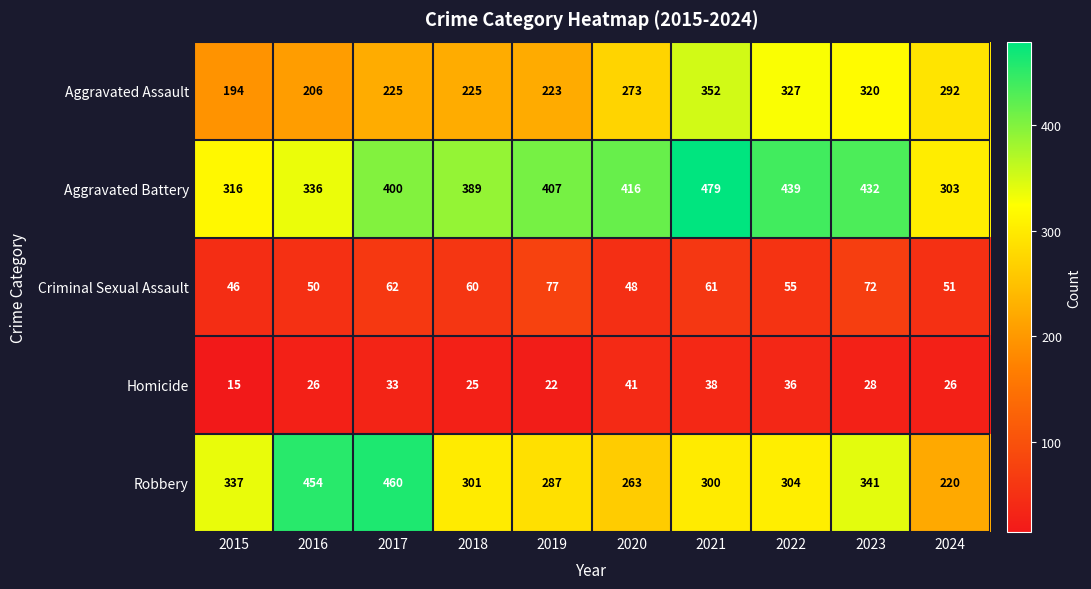

What is the difference between the maximum and minimum values in the Aggravated Battery series?

176